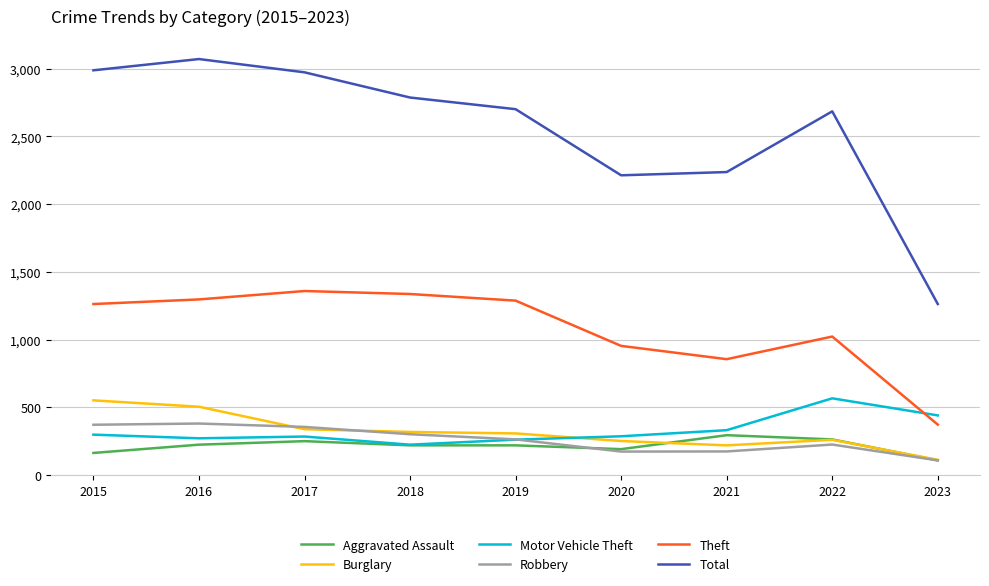

What is the total value across all series at 2016?

5751